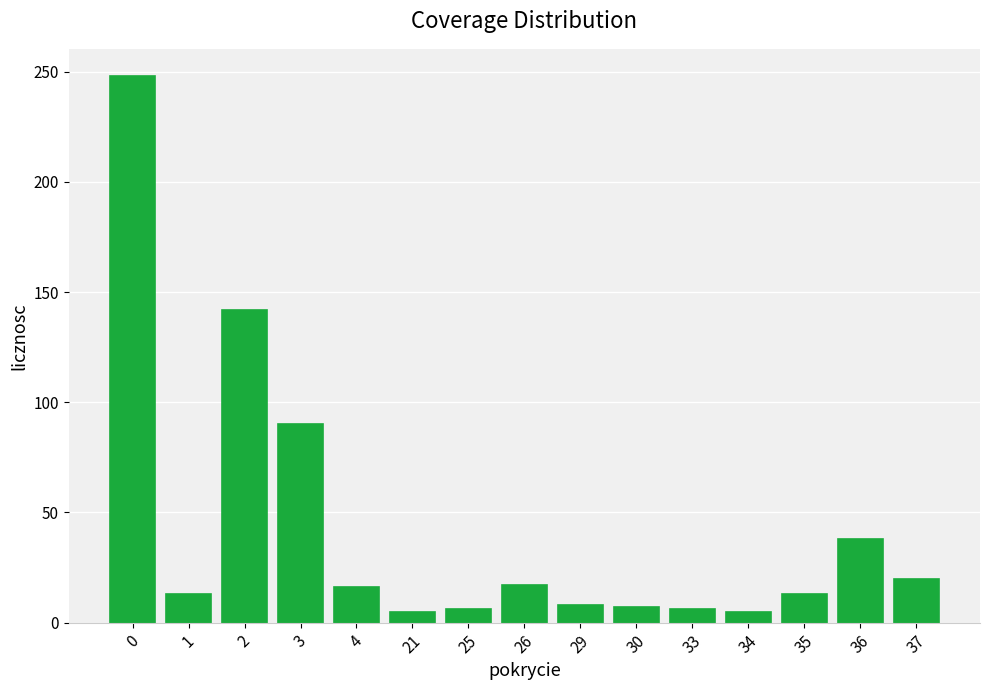

Count the number of data series in this chart.

1